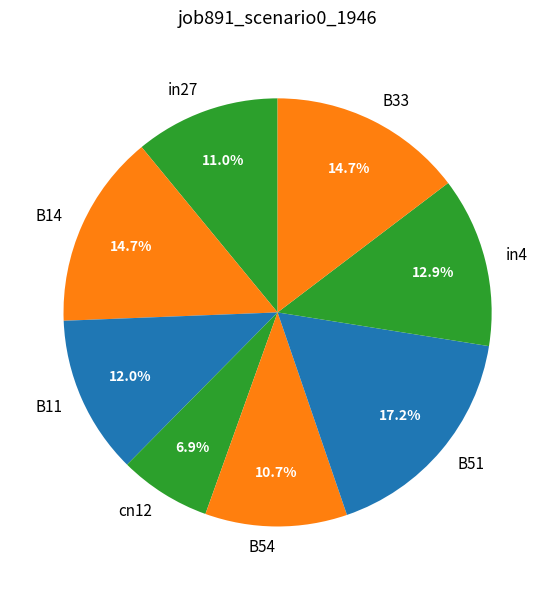

The B11 slice represents 12% of the pie. True or false?

True